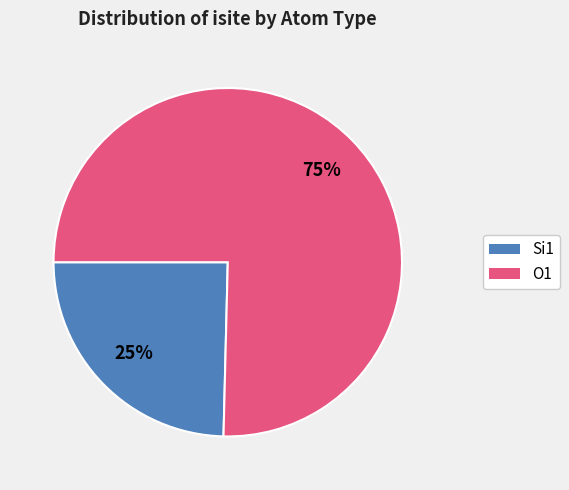

Which has a higher value, Si1 or O1?

O1